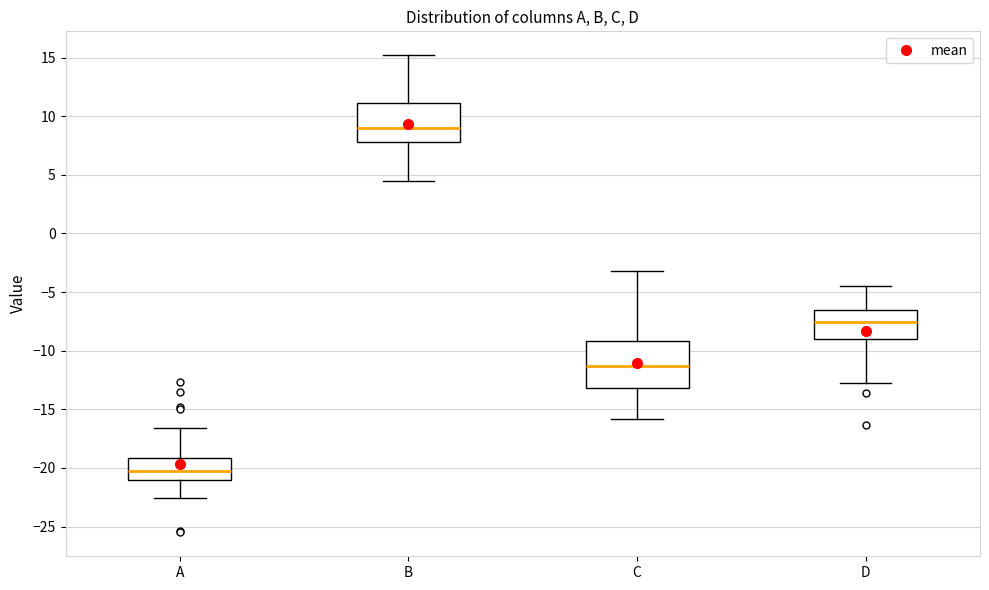

Which box has the lowest median line?

A